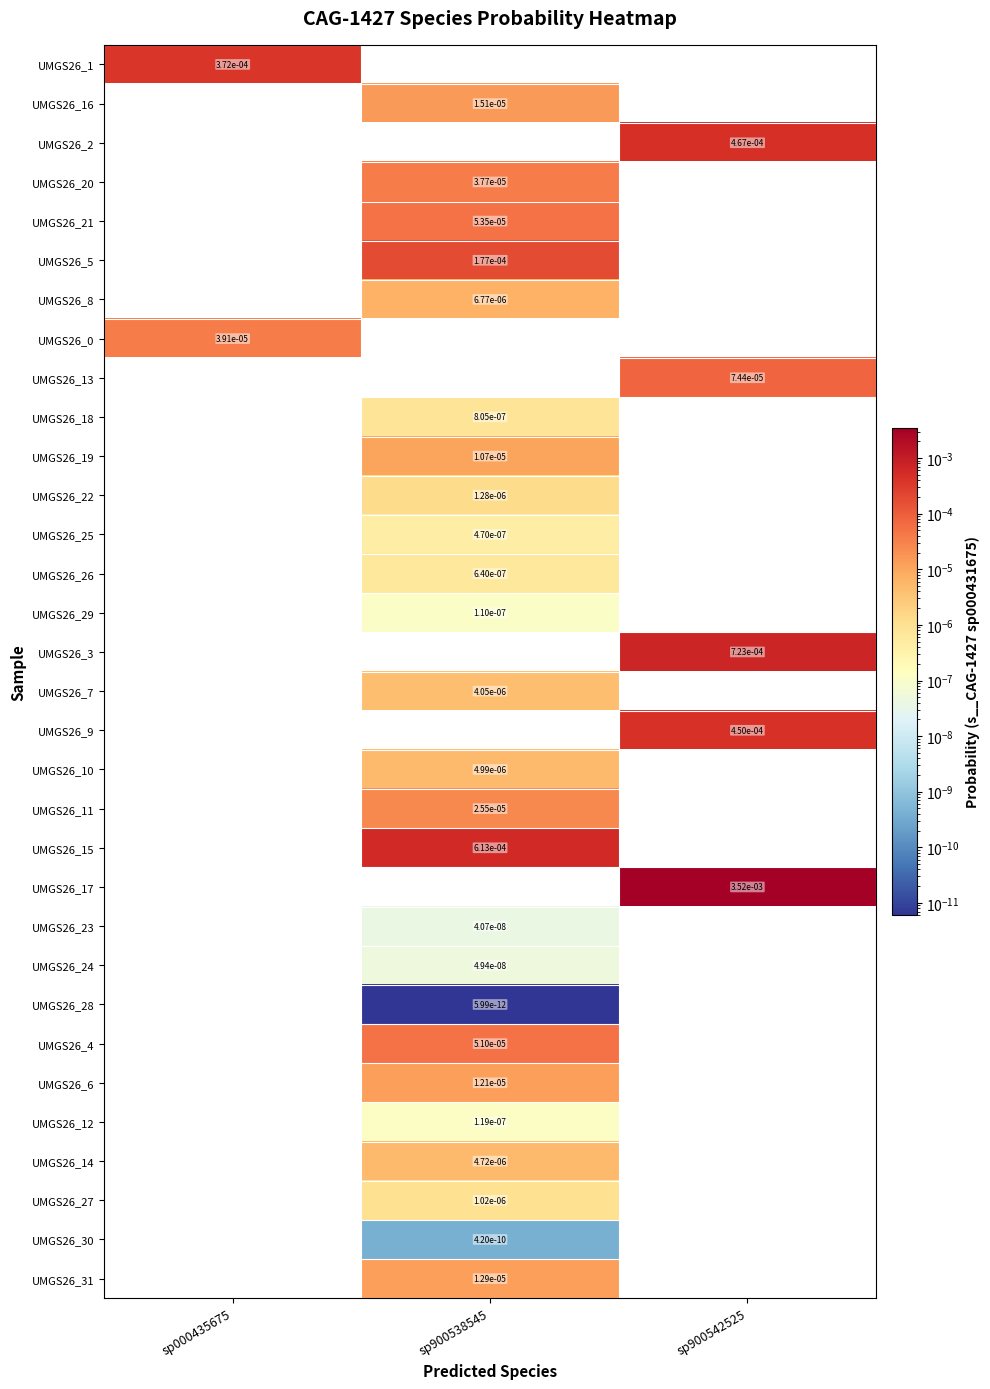

List the labels in order of UMGS26_4 value, largest first.

sp900538545, sp000435675, sp900542525